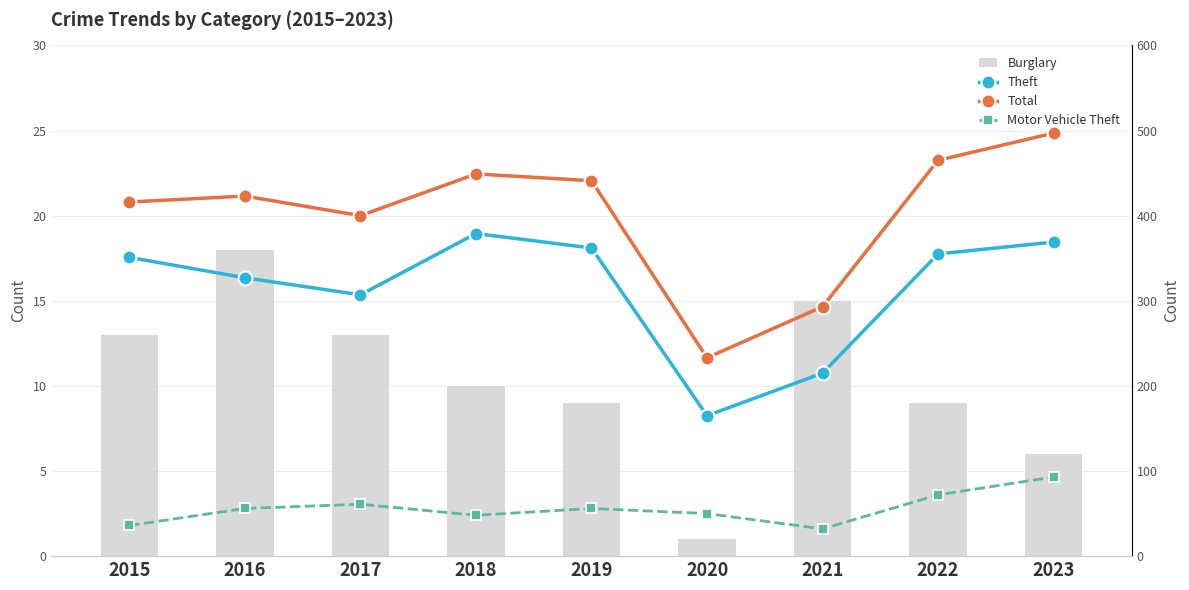

True or false: Total has a value of 497 at 2023.

True